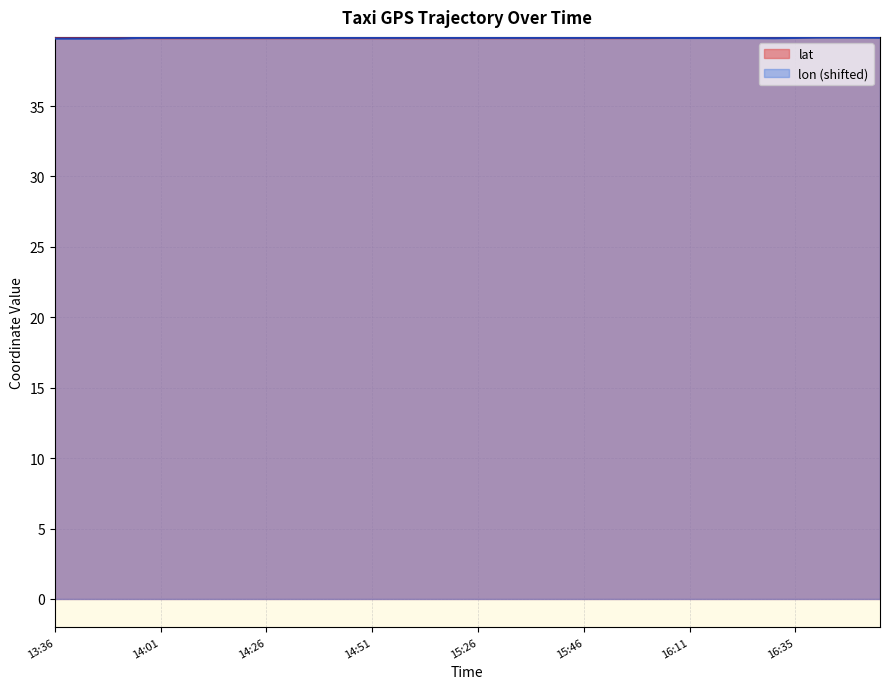

Rank the series by their average value, from lowest to highest.

lon, lat